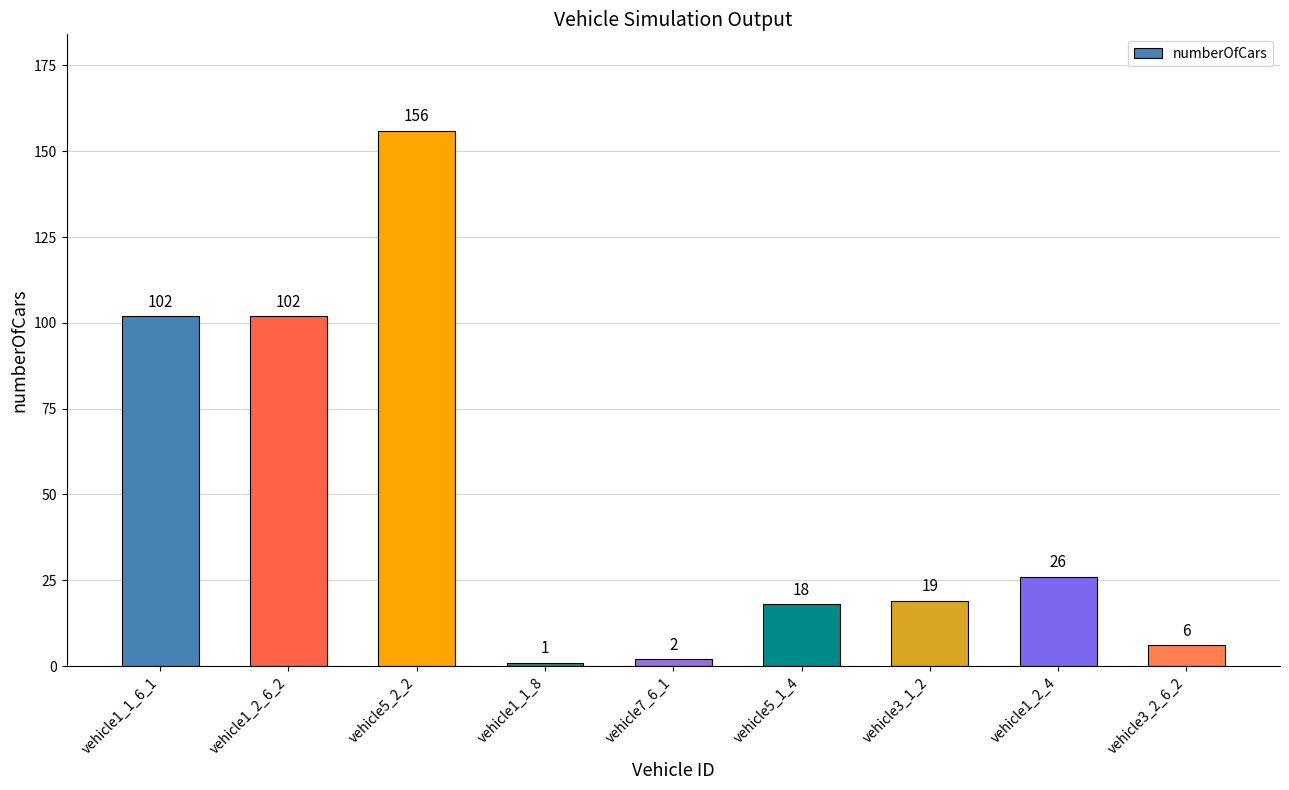

What is the minimum value shown in the chart?

1